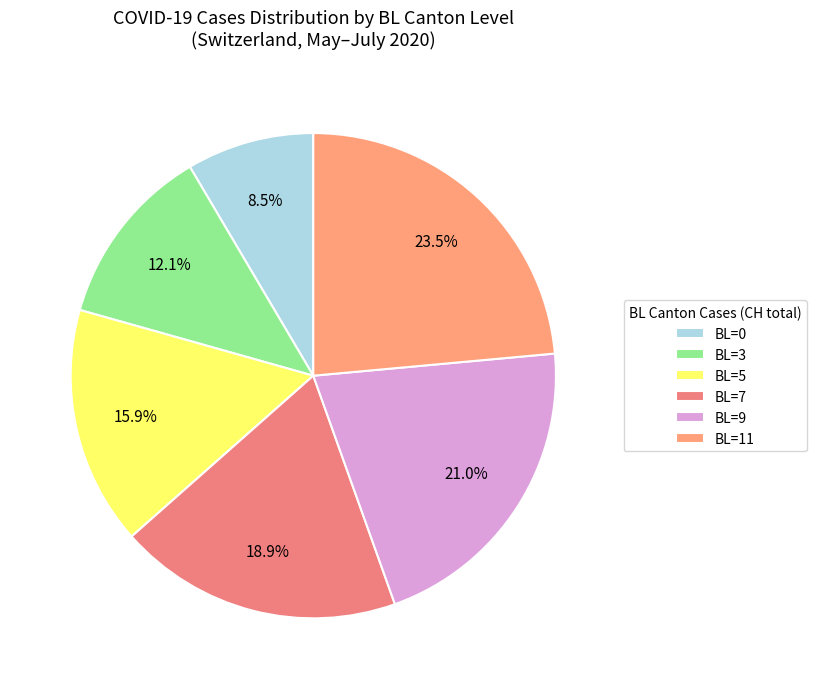

How many segments does this pie chart have?

6